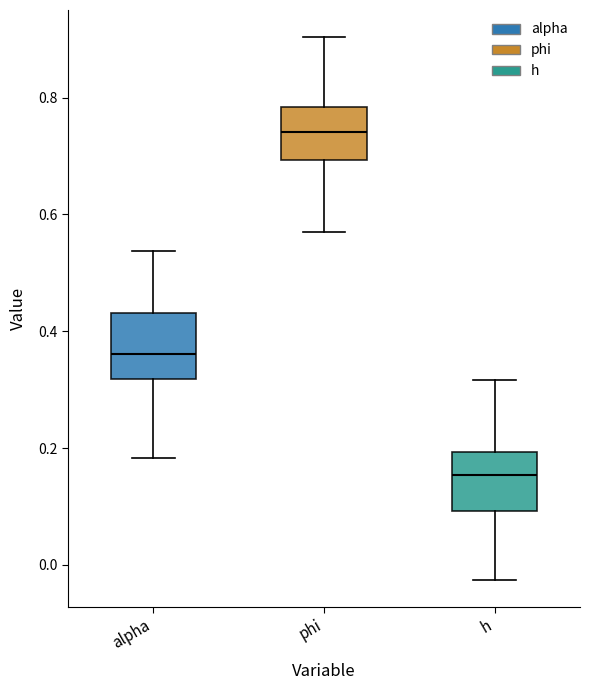

Reading left to right, transcribe this box plot: for each box, give where its median line is, the range the box spans, and where its two whiskers end, as read against the y-axis. The values are not printed on the chart, so give them approximately, as read against the axis.

alpha: median 0.36, box 0.32 to 0.44, whiskers 0.18 to 0.54
phi: median 0.74, box 0.70 to 0.78, whiskers 0.56 to 0.90
h: median 0.16, box 0.10 to 0.20, whiskers -0.02 to 0.32